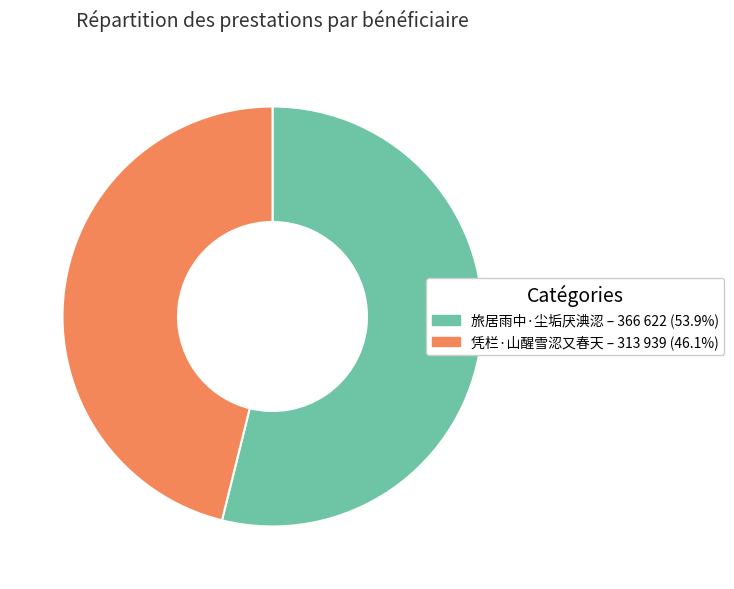

Between 旅居雨中·尘垢厌淟涊 and 凭栏·山醒雪涊又春天, which is larger?

旅居雨中·尘垢厌淟涊